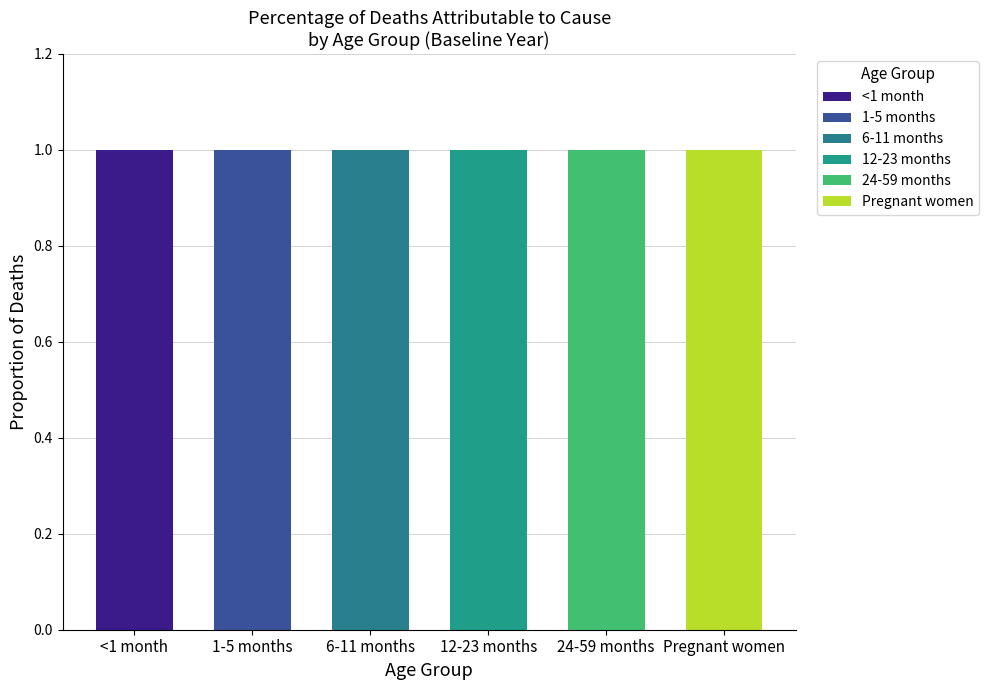

Are the bars grouped side by side (vs. stacked)?

Yes